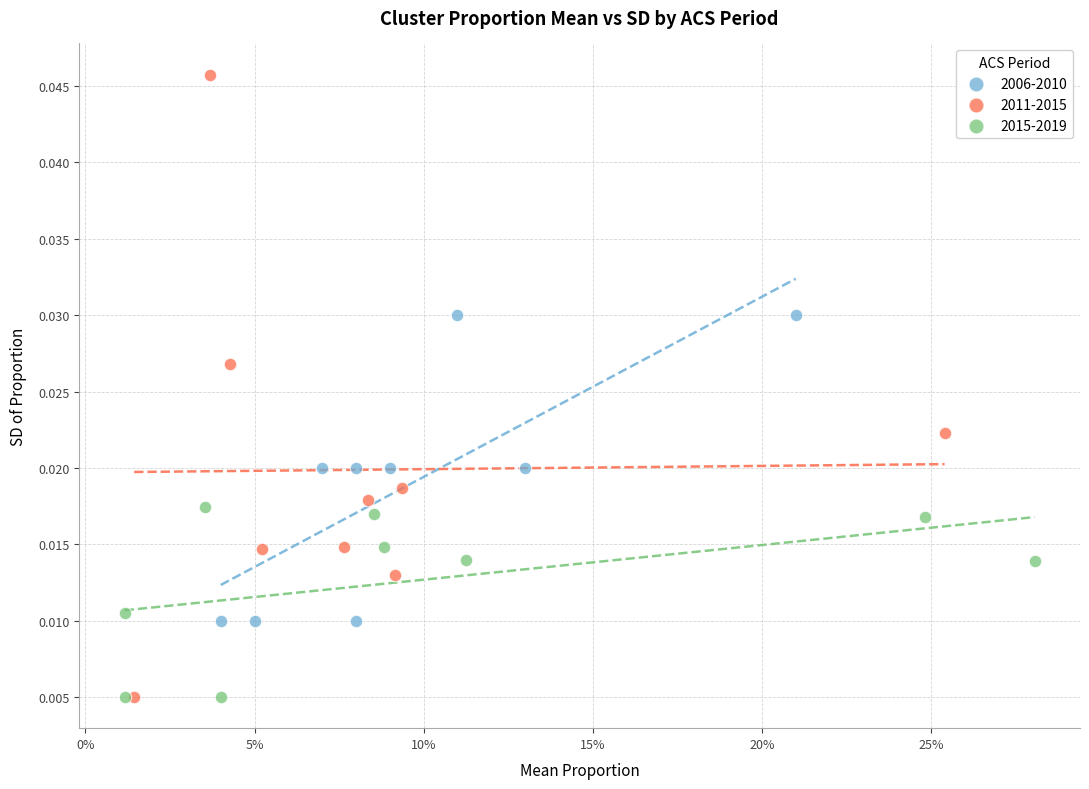

Which series has the widest spread of Y values?

2011-2015